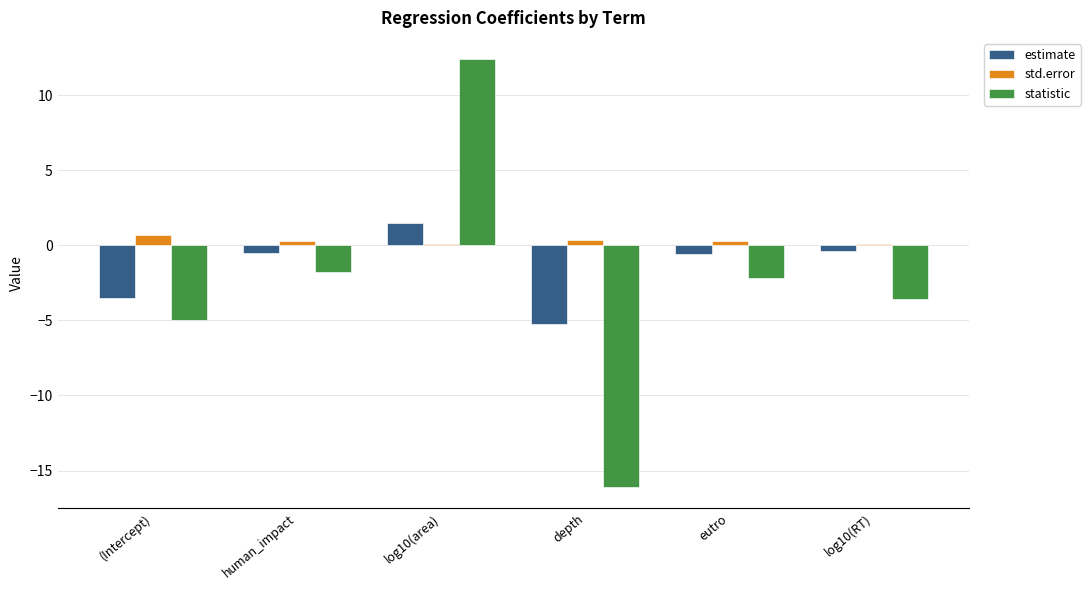

The value of statistic at log10(RT) is -5.6. True or false?

False